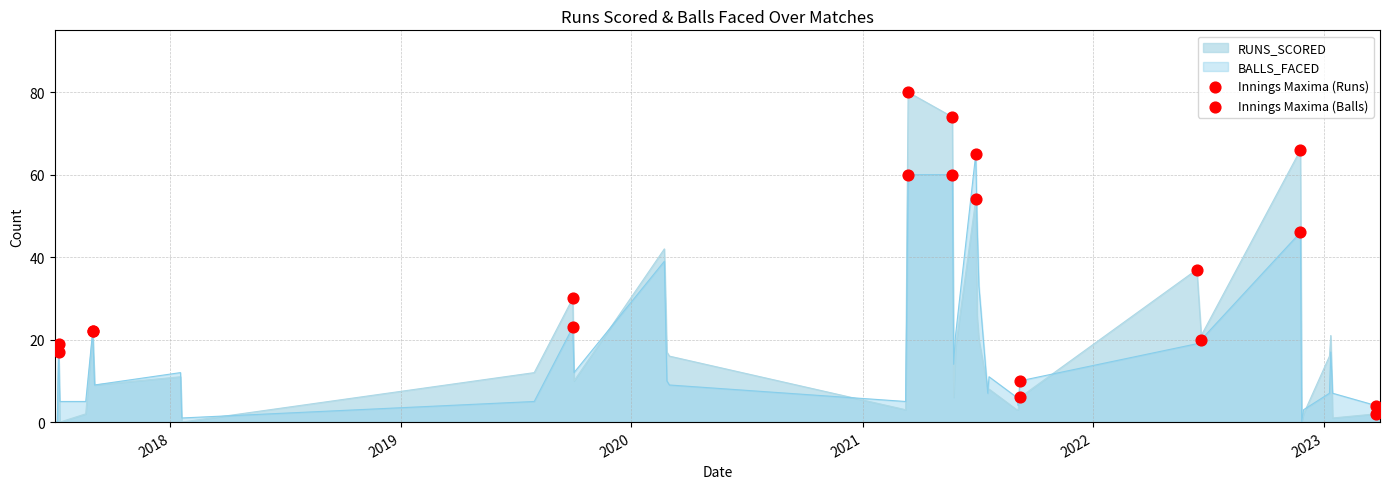

What is the greatest value displayed?

80